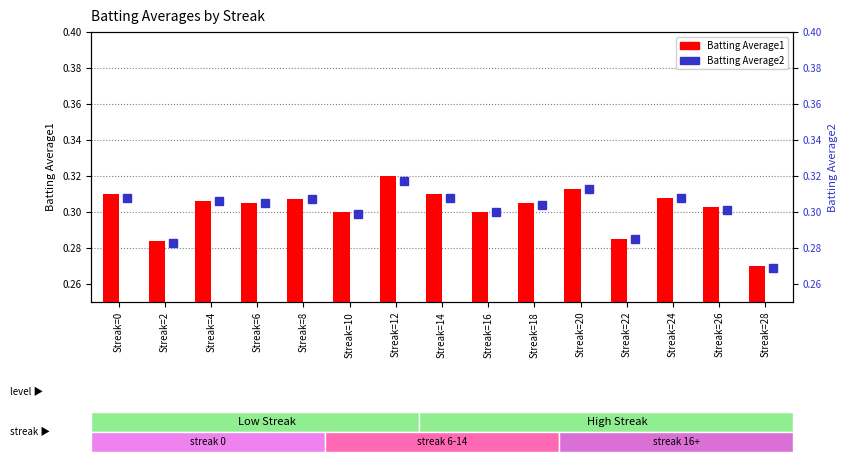

Reading left to right, transcribe all the data shown in this chart.

Batting Average1: 0.3	0.3	0.3	0.3	0.3	0.3	0.3	0.3	0.3	0.3	0.3	0.3	0.3	0.3	0.3
Batting Average2: 0.3	0.3	0.3	0.3	0.3	0.3	0.3	0.3	0.3	0.3	0.3	0.3	0.3	0.3	0.3